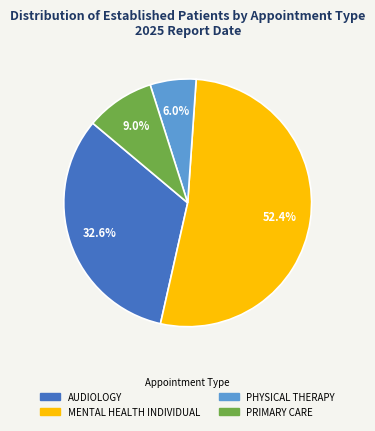

Is there a majority slice in this chart?

Yes